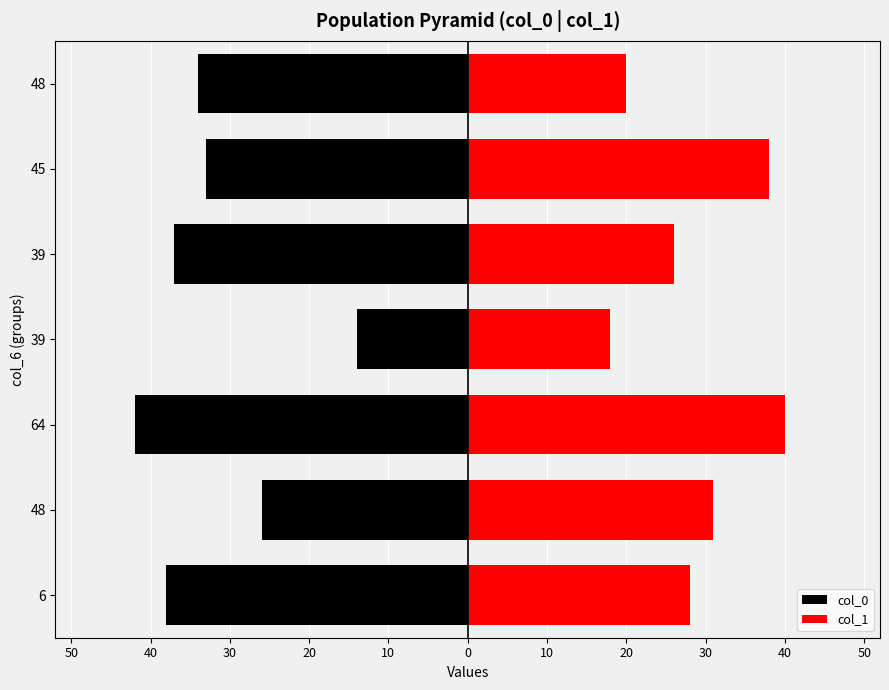

The value of col_0 at 48 is -7. True or false?

False